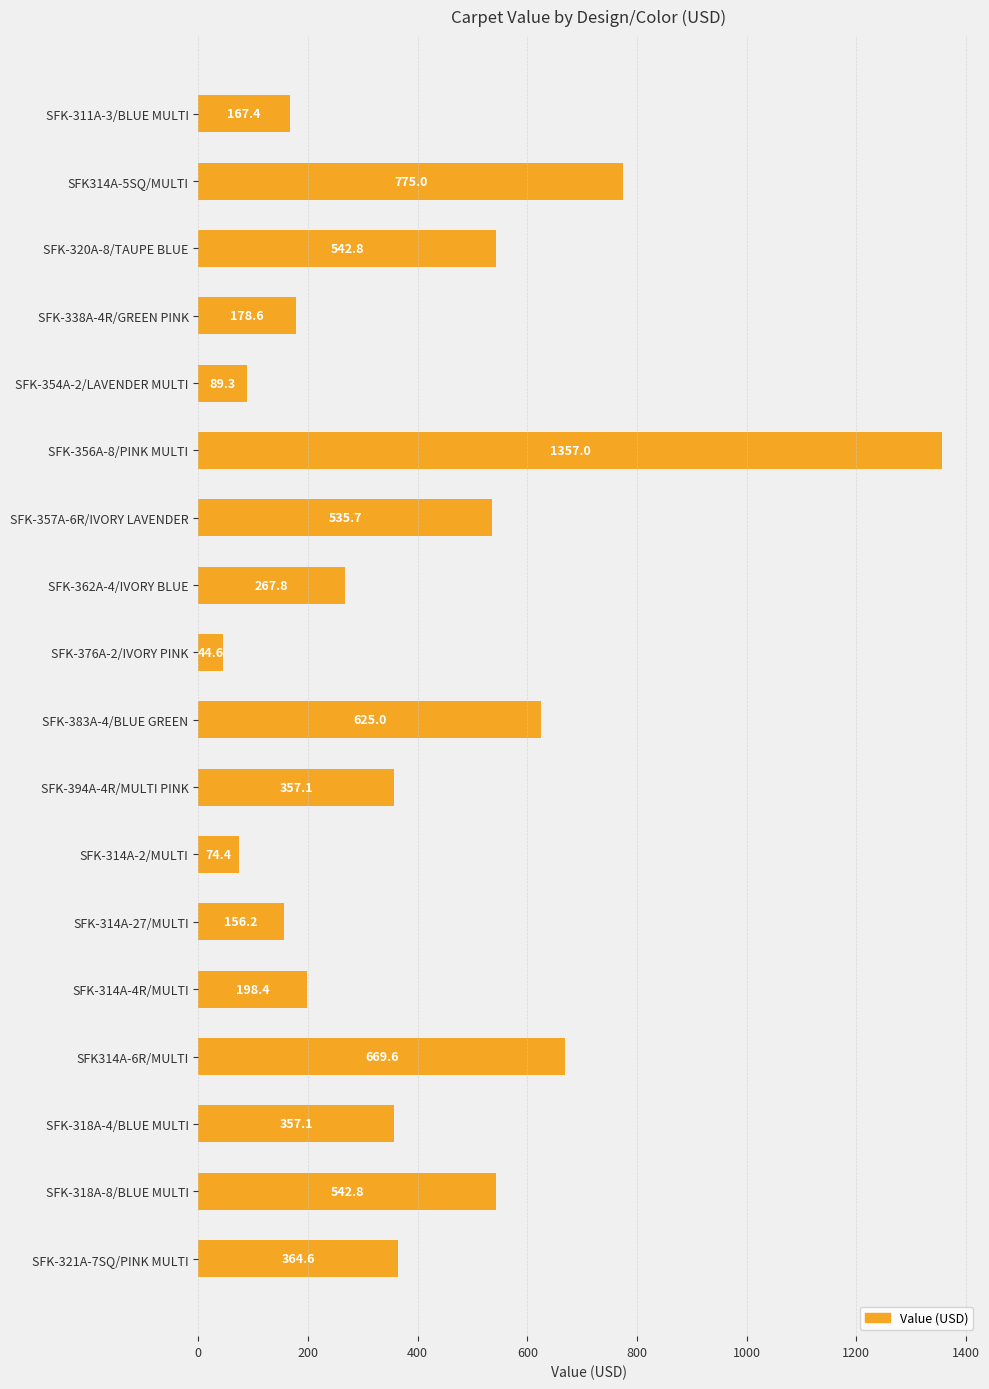

Which label corresponds to the largest value in the chart?

SFK-356A-8/PINK MULTI